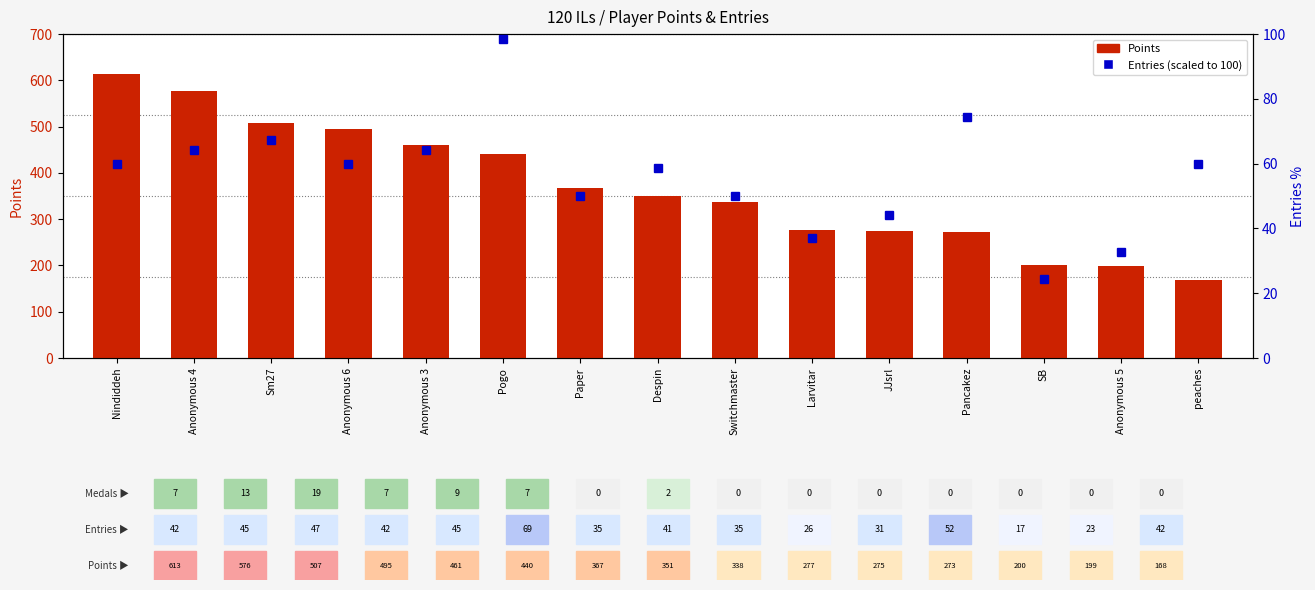

Reading left to right, list all the values displayed in this chart.

Points: 613.0	576.0	507.0	495.0	461.0	440.0	367.0	351.0	338.0	277.0	275.0	273.0	200.0	199.0	168.0
Entries (scaled): 60.0	64.3	67.1	60.0	64.3	98.6	50.0	58.6	50.0	37.1	44.3	74.3	24.3	32.9	60.0